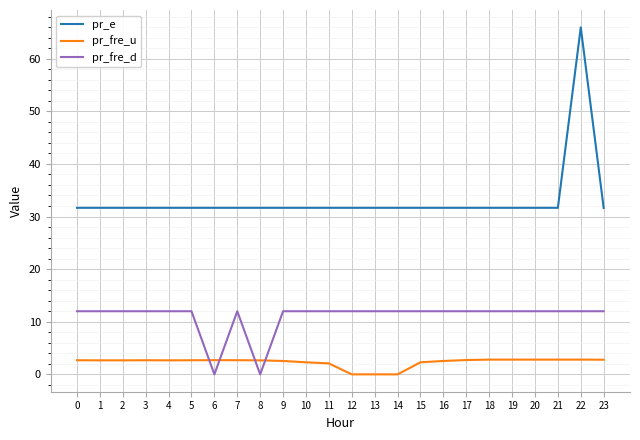

How many lines are shown in the chart?

3